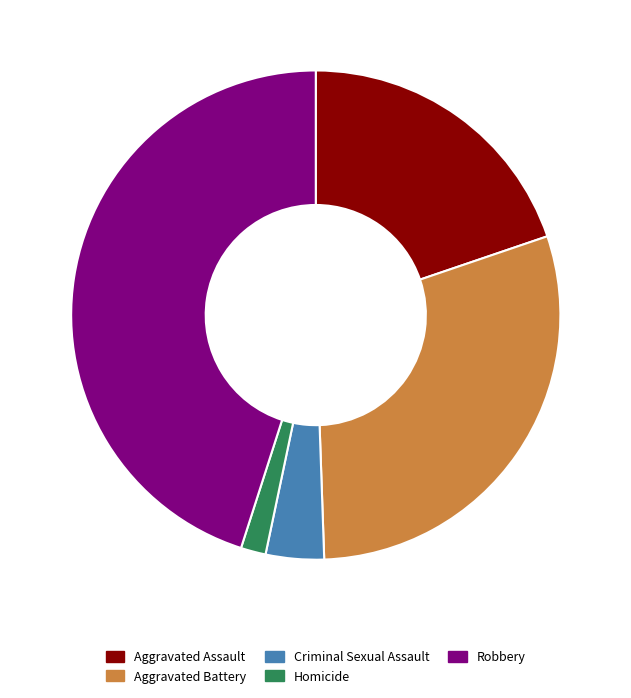

What is the ratio of the value at Robbery to the value at Homicide?

27.3